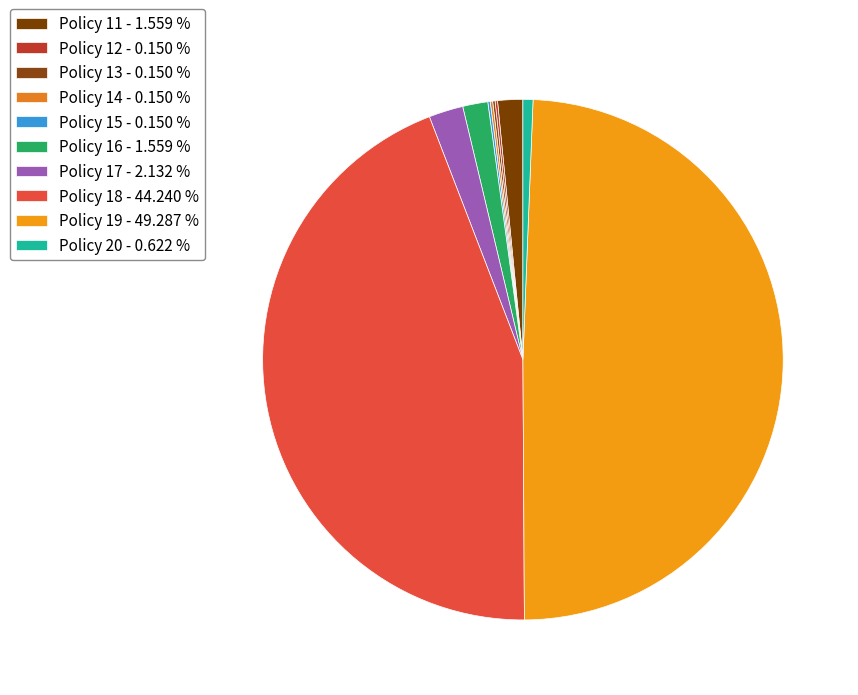

Rank the categories by value from highest to lowest.

19, 18, 17, 11, 16, 20, 12, 13, 14, 15